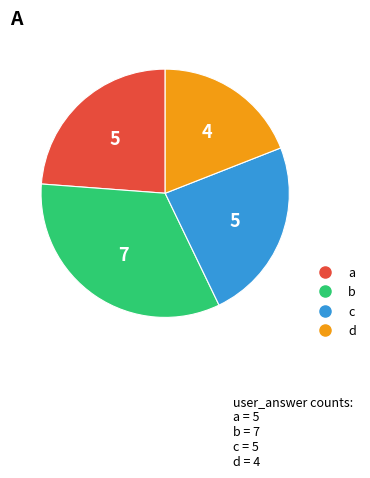

Approximately how many times larger is the value at d compared to c?

0.8